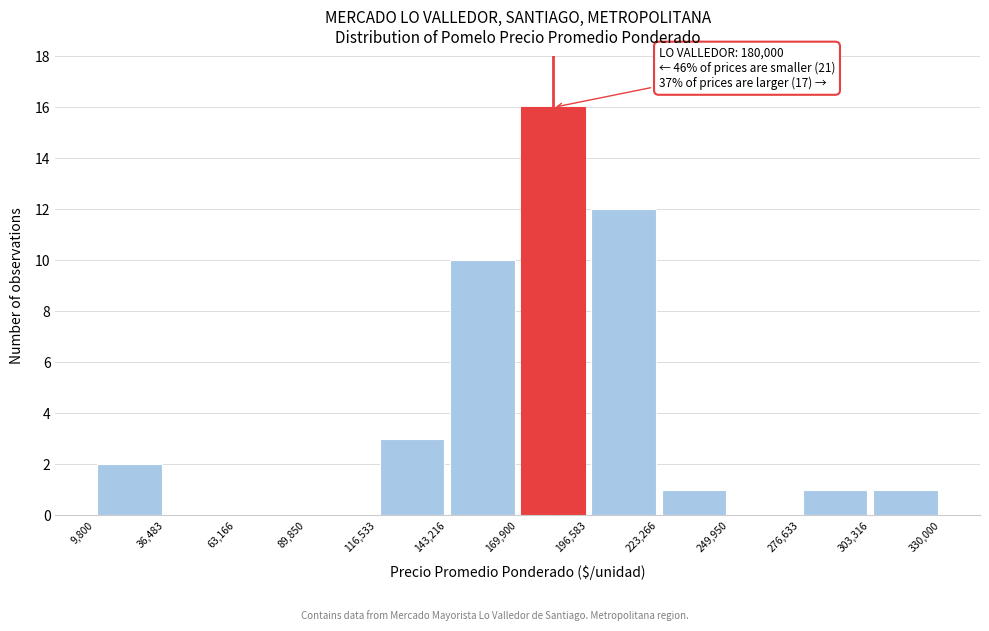

Which range on the x-axis has the tallest bar?

169,900 to 196,583